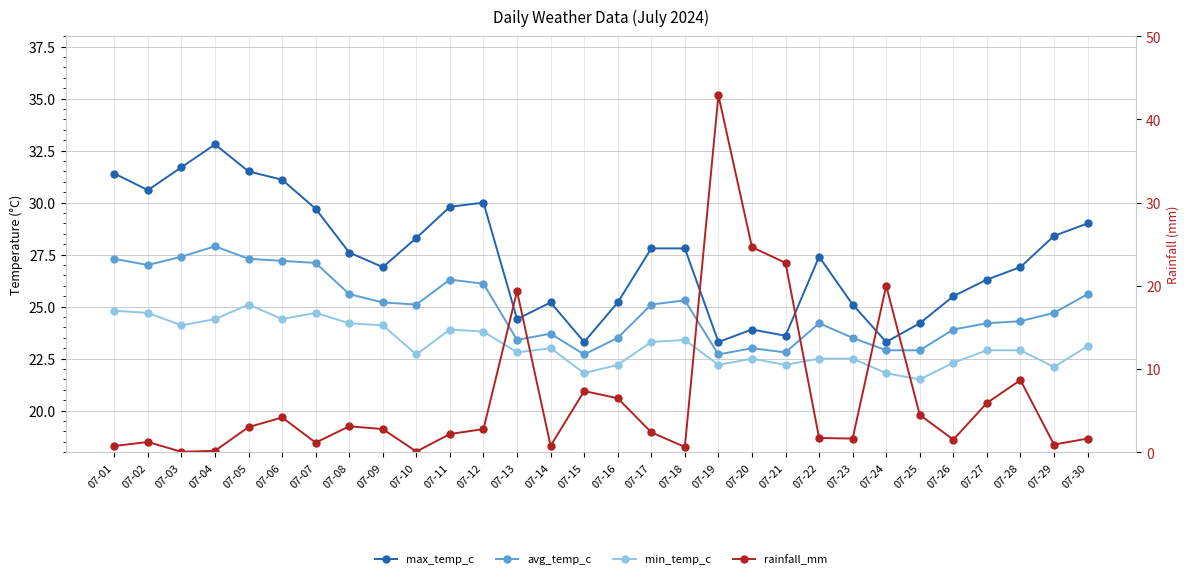

What is the value of the avg_temp_c point at the 19th from the left?

22.7